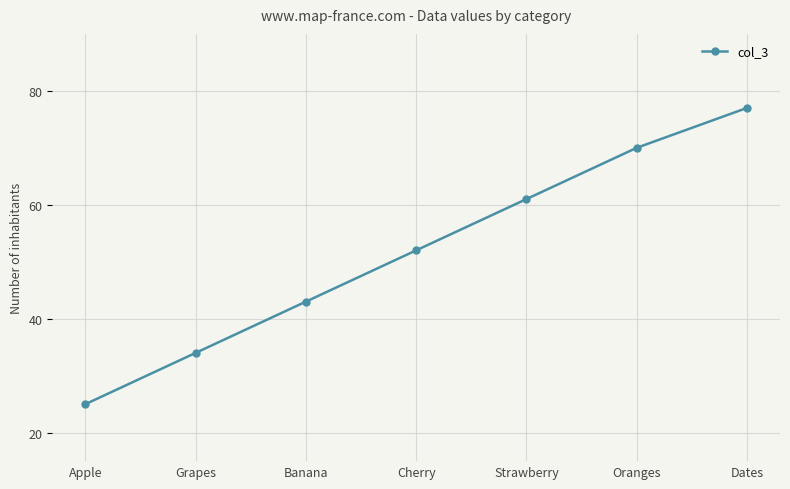

What is the maximum value shown in the chart?

77